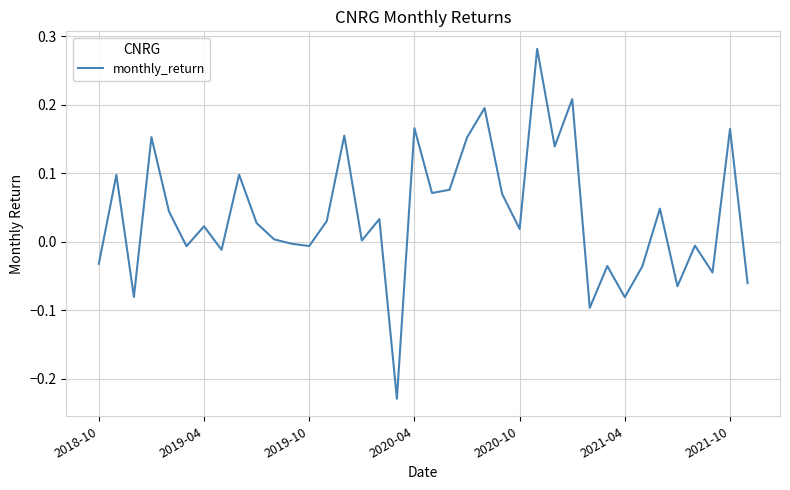

What is the difference between the maximum and minimum values?

0.5